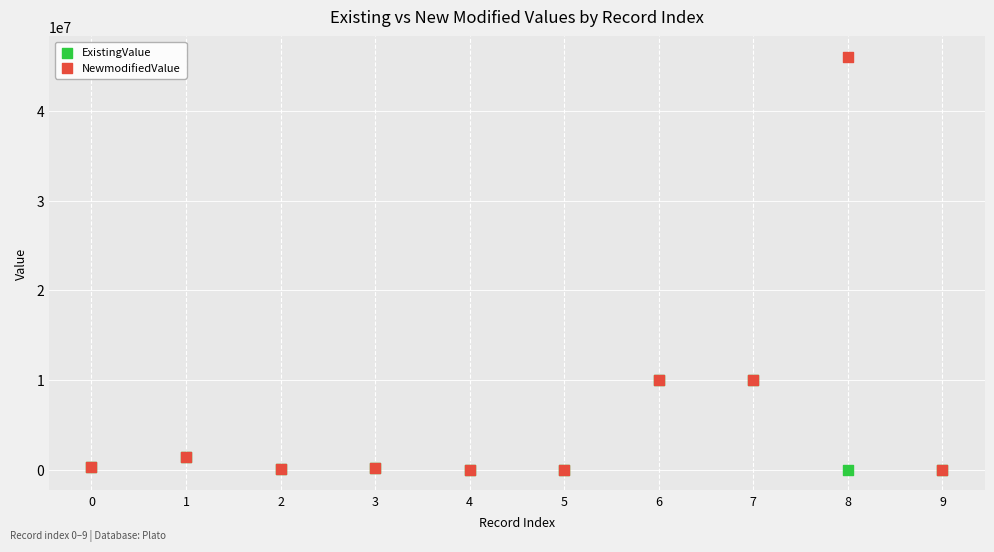

Which series has the largest Y range (max minus min)?

NewmodifiedValue